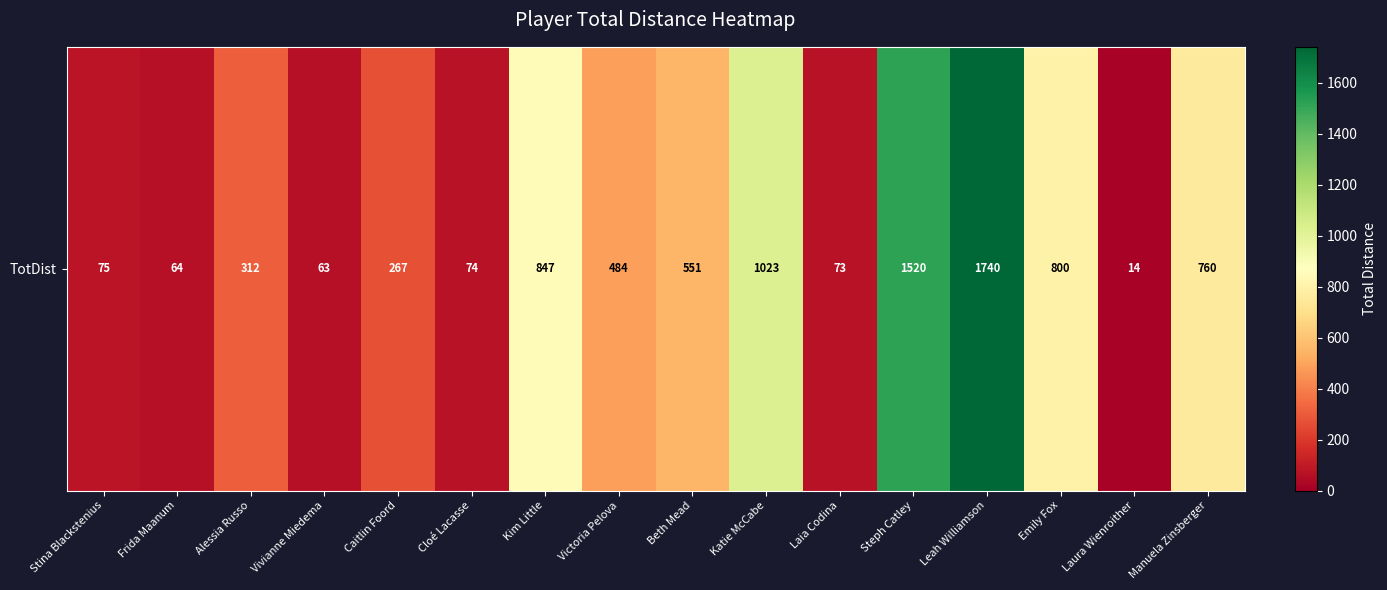

At which category does the chart reach its peak across all series?

Leah Williamson